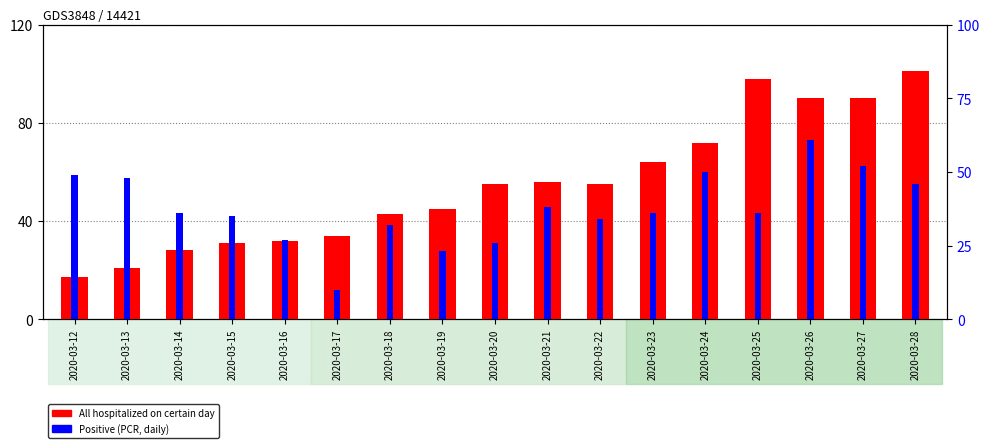

What is the value of the Positive (PCR, daily) bar at the 11th from the left?

34